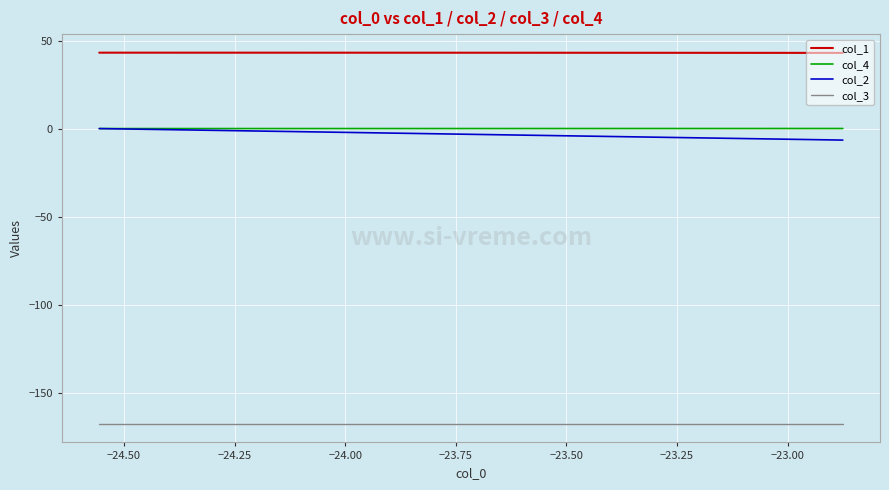

Which series has the largest total across all categories?

col_1